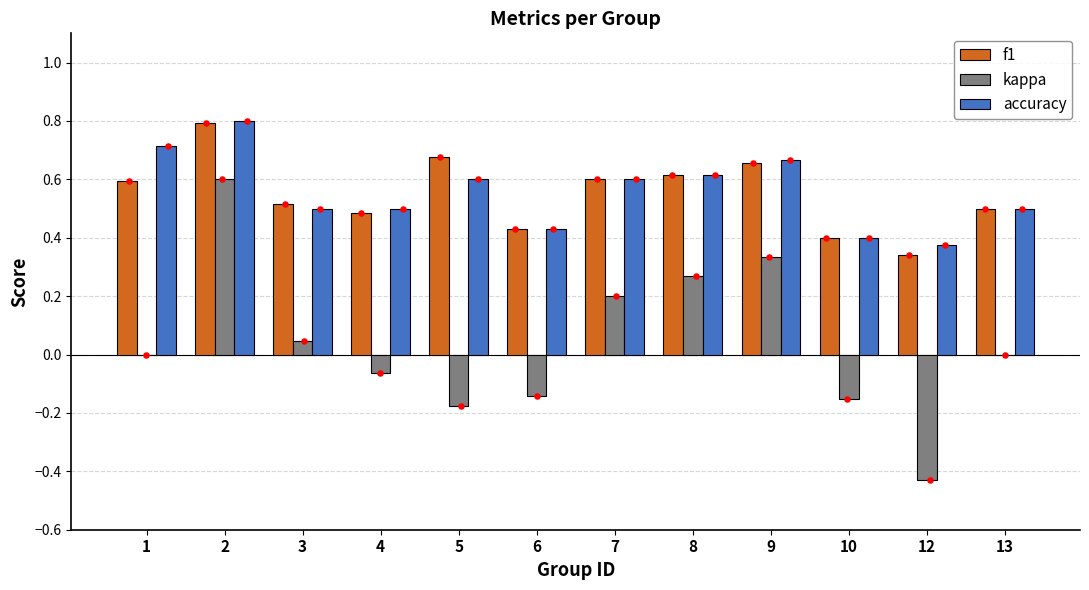

At how many categories does at least one series exceed 0?

12